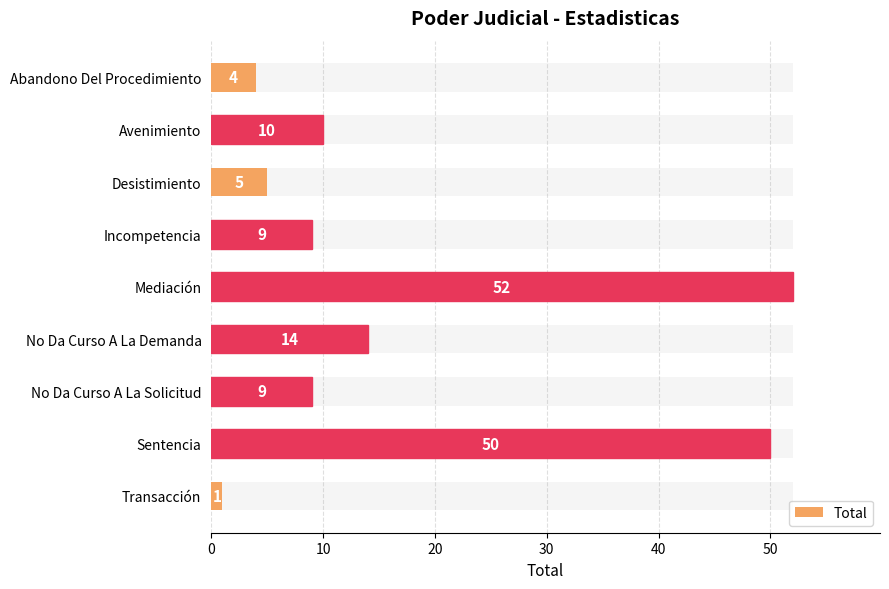

What is the ratio of the value at Abandono Del Procedimiento to the value at Avenimiento?

0.4